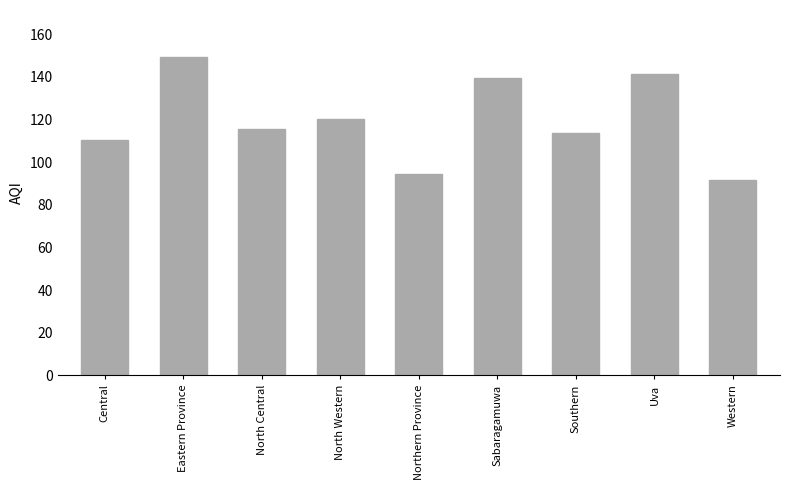

At which category does the chart reach its peak across all series?

Eastern Province